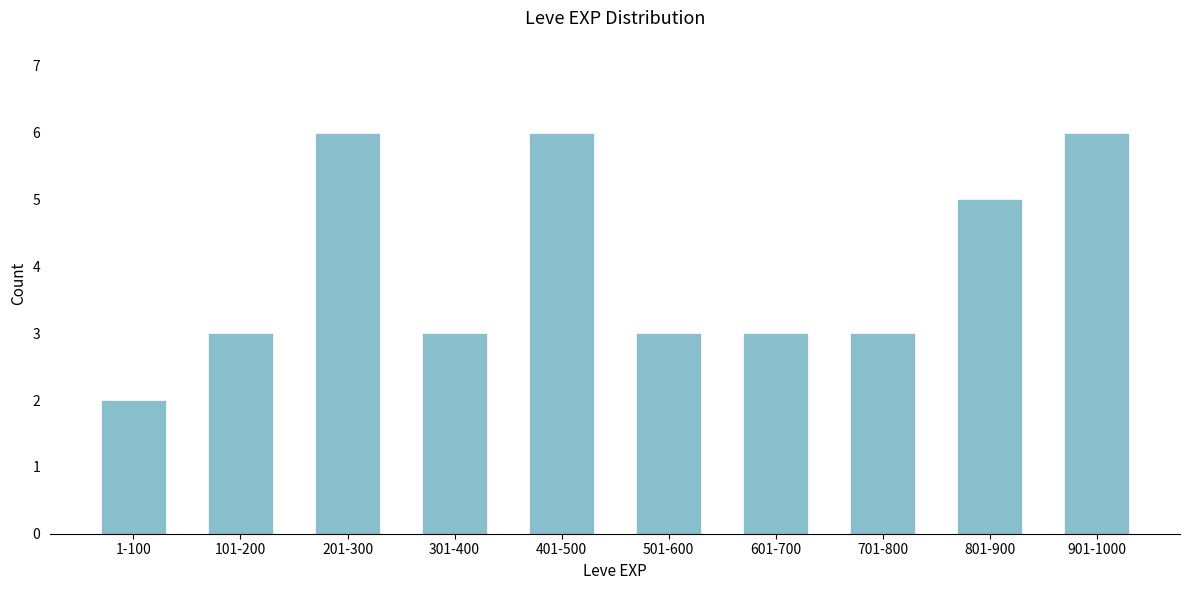

Reading right to left, what are all the values shown in this chart?

6	5	3	3	3	6	3	6	3	2